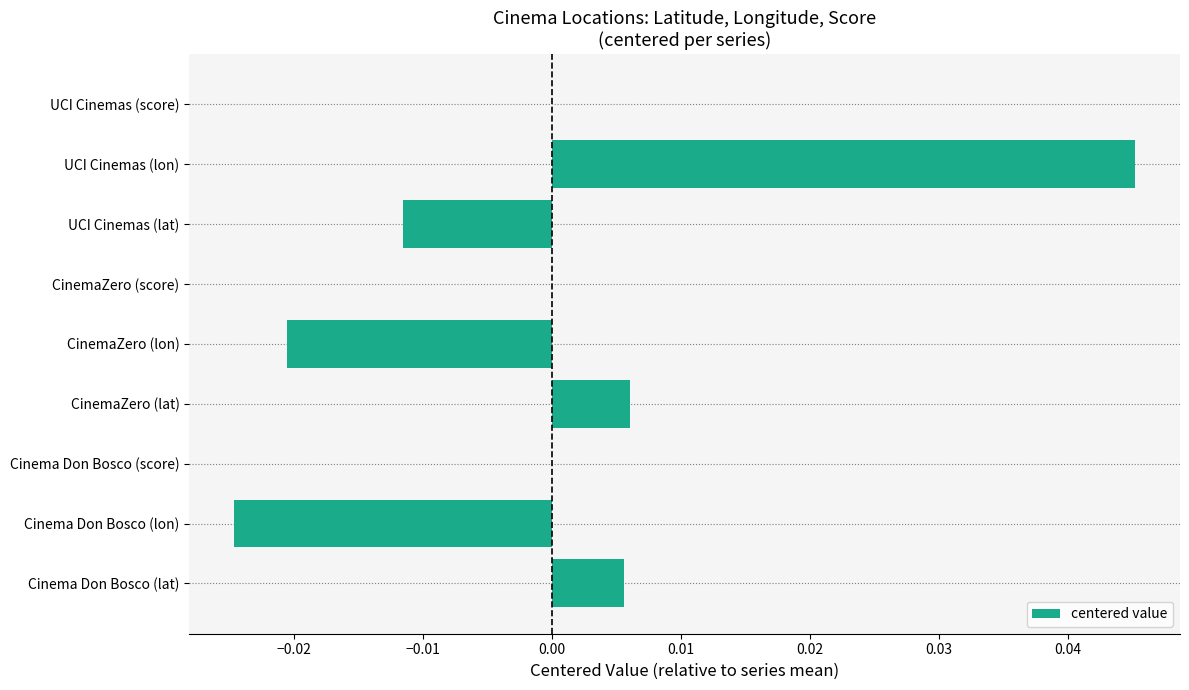

Which category has the highest value across all series?

UCI Cinemas (lon)